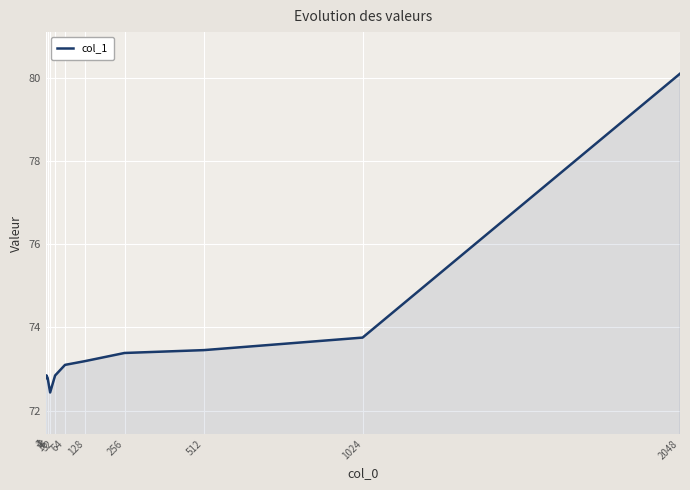

What is the difference between the maximum and minimum values?

7.7